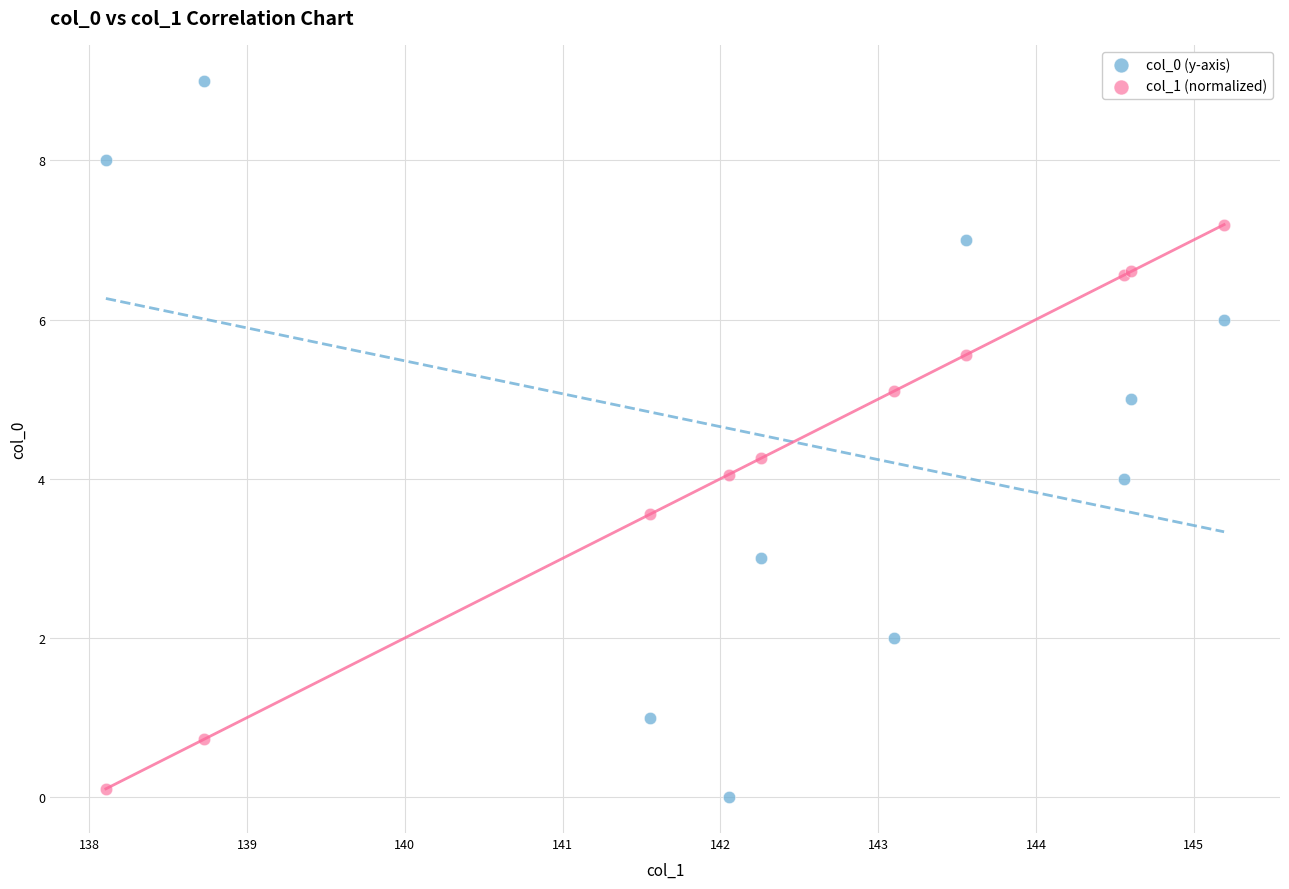

Which series has the largest Y range (max minus min)?

col_0 (y-axis)